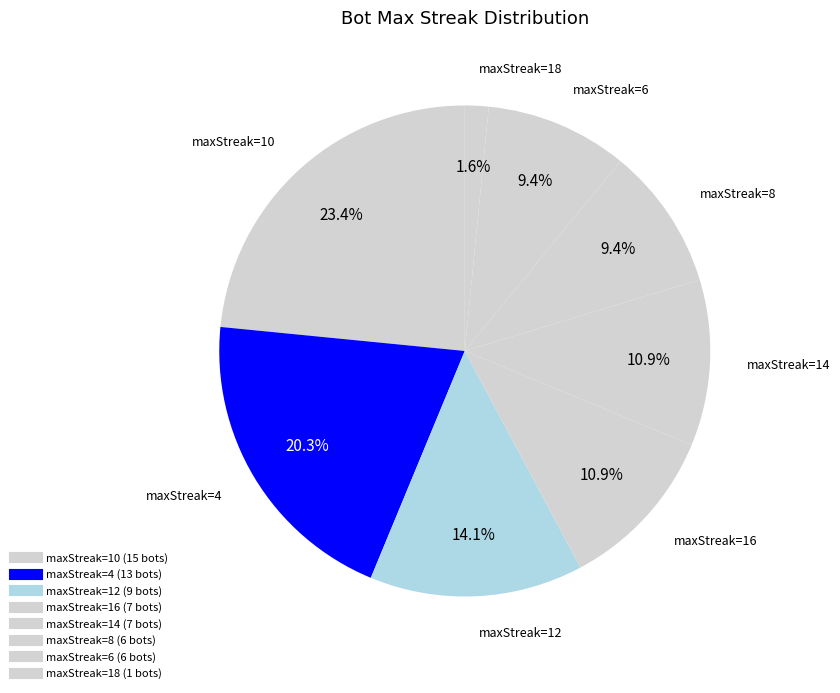

How many segments does this pie chart have?

8